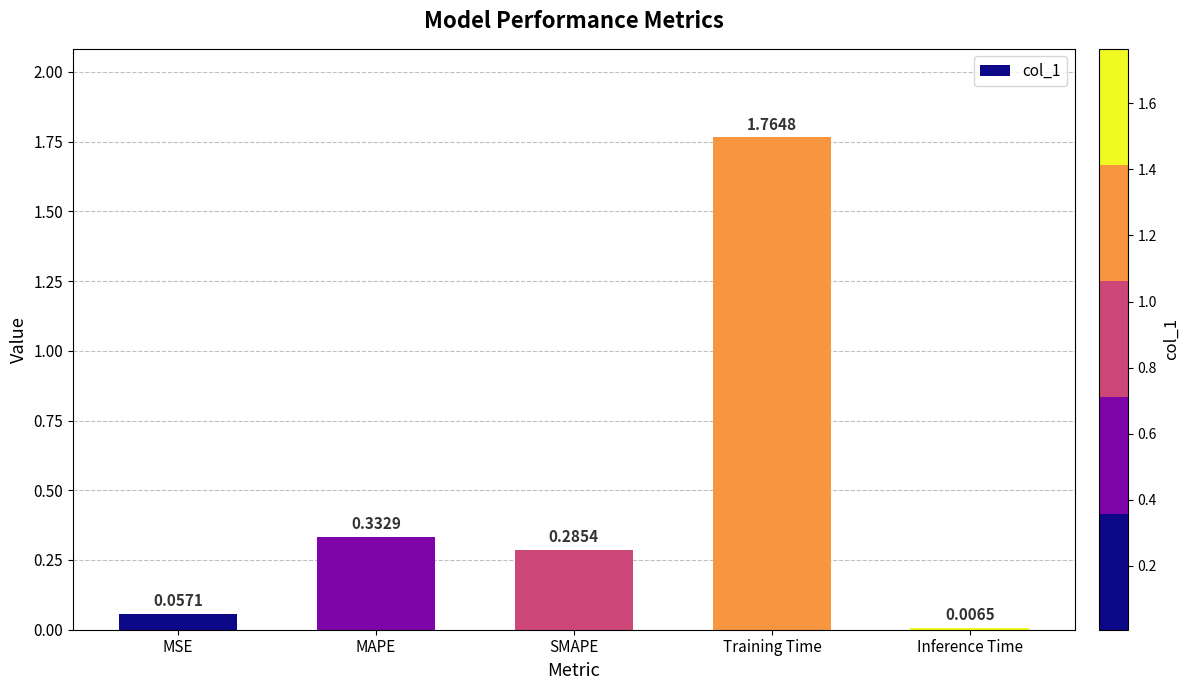

Rank the categories by value from highest to lowest.

Training Time, MAPE, SMAPE, MSE, Inference Time